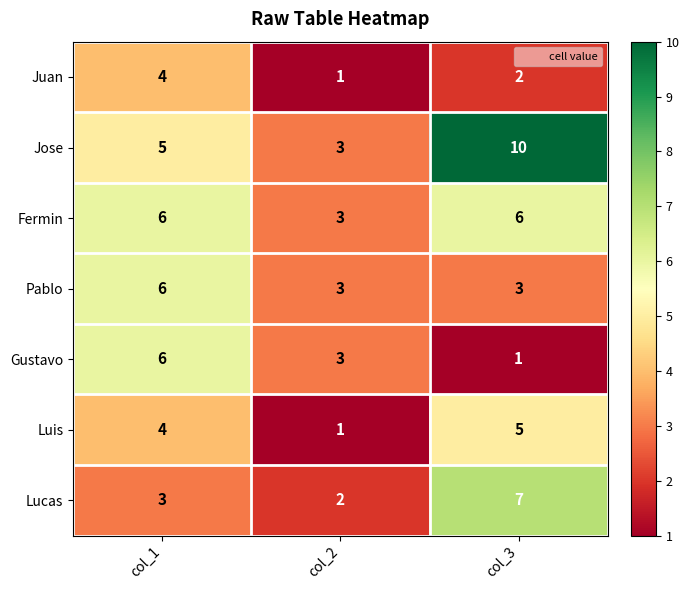

What is the maximum value for Gustavo?

6